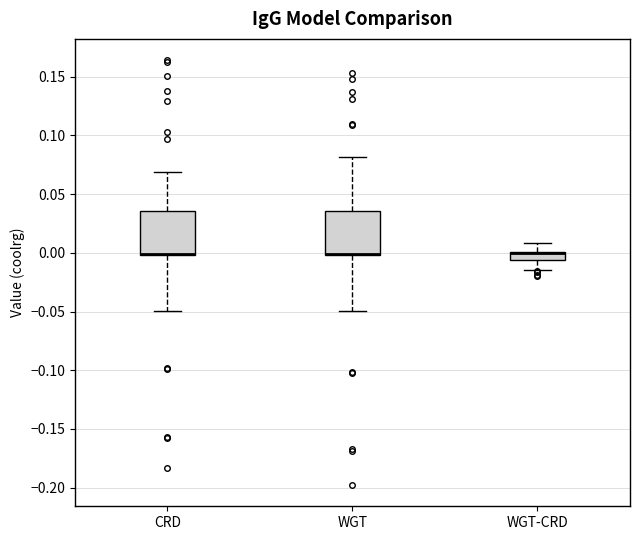

Where does the upper whisker of the box for WGT-CRD end on the y-axis? The values are not printed on the chart, so give them approximately, as read against the axis.

0.010